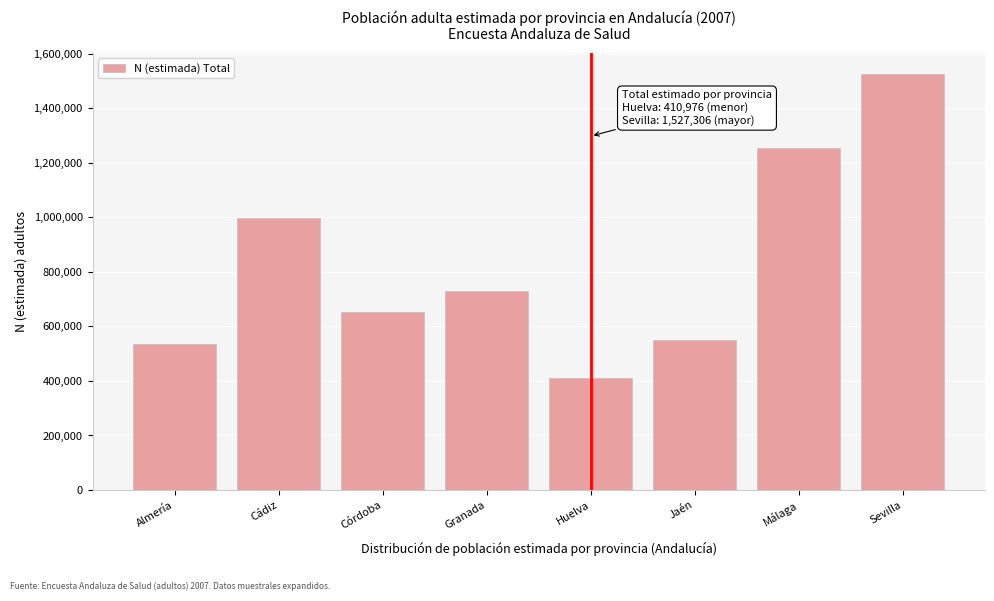

Reading right to left, extract all data points from this chart.

1527306	1253246	548955	410976	730127	654258	997024	533848